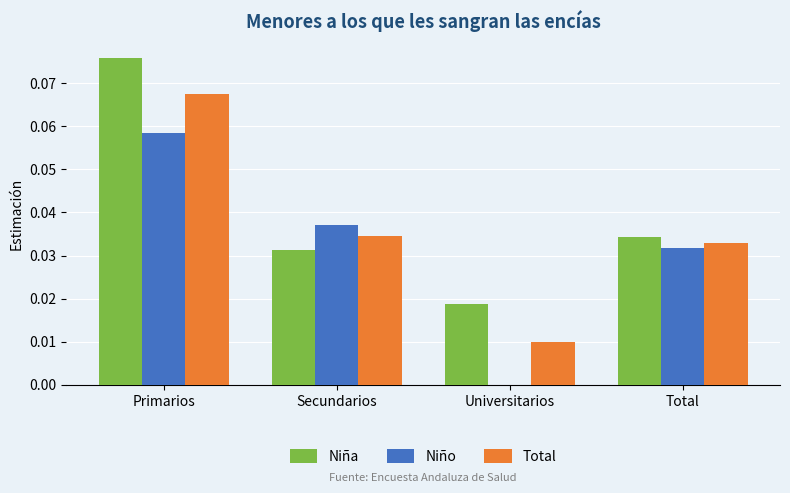

At which category is the sum across all series the highest?

Primarios